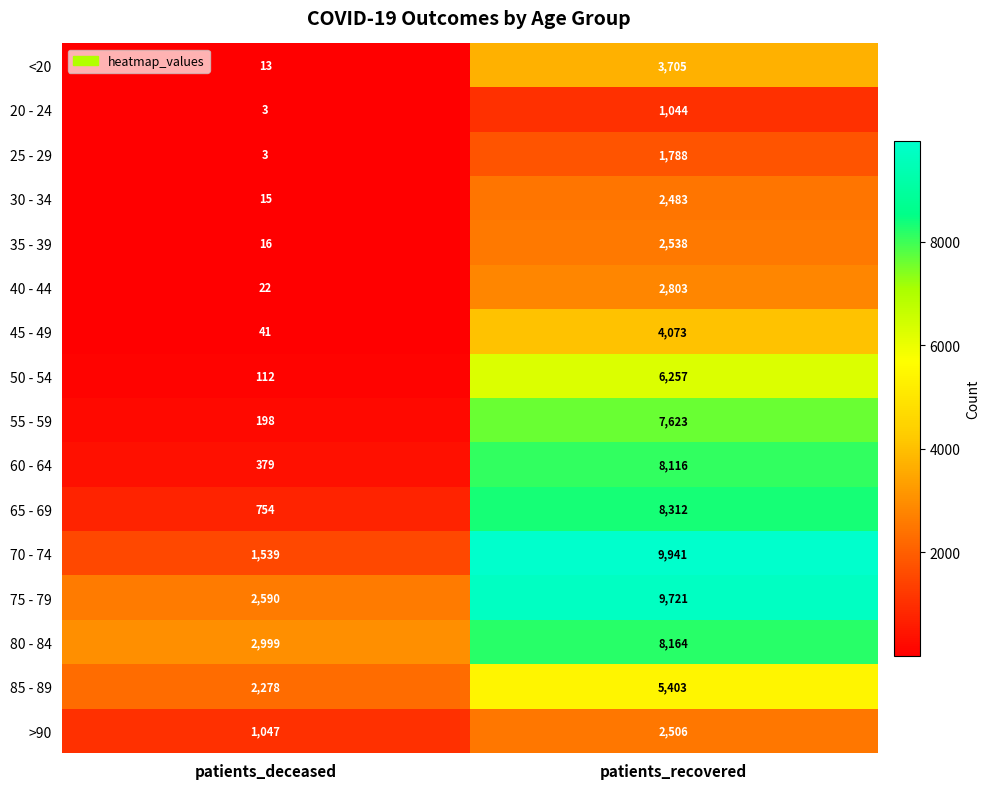

List the labels in order of 80 - 84 value, smallest first.

patients_deceased, patients_recovered